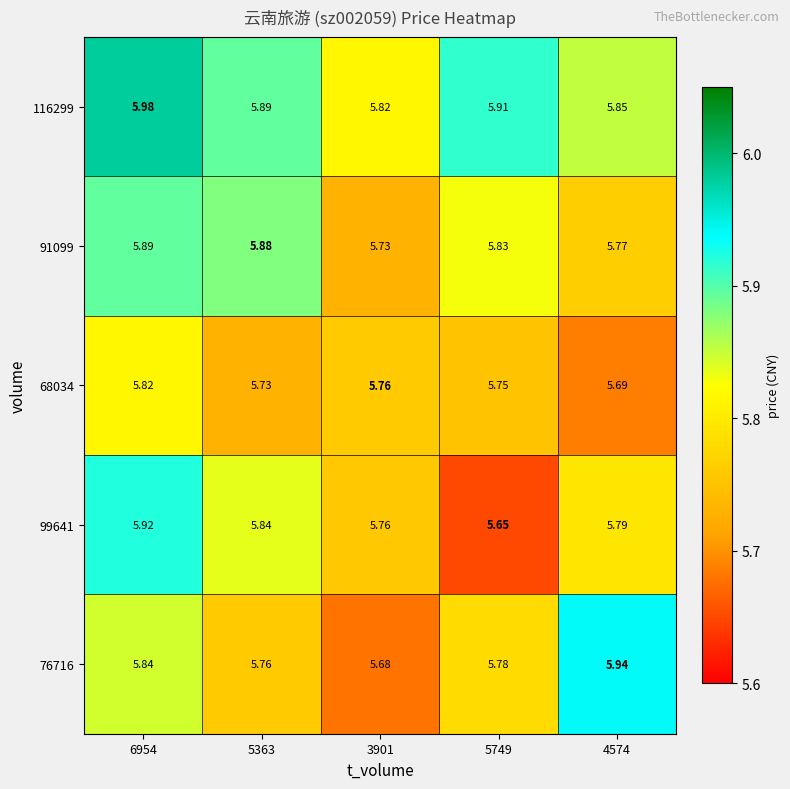

How many series are shown in this chart?

5